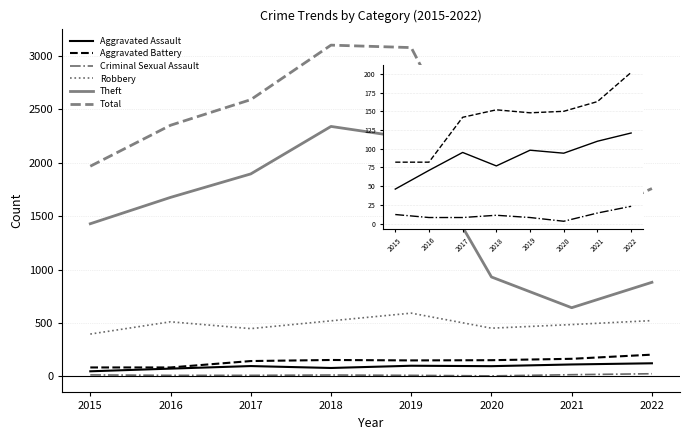

What is the total value across all series at 2017?

5179